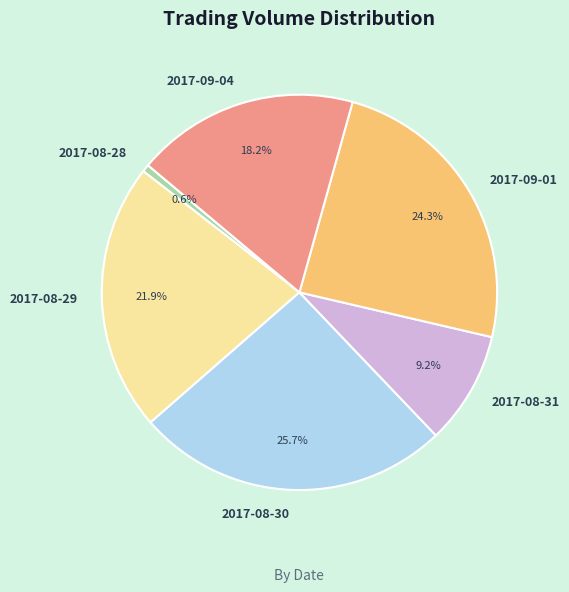

Is it true that 2017-08-31 is 2% of the pie?

False